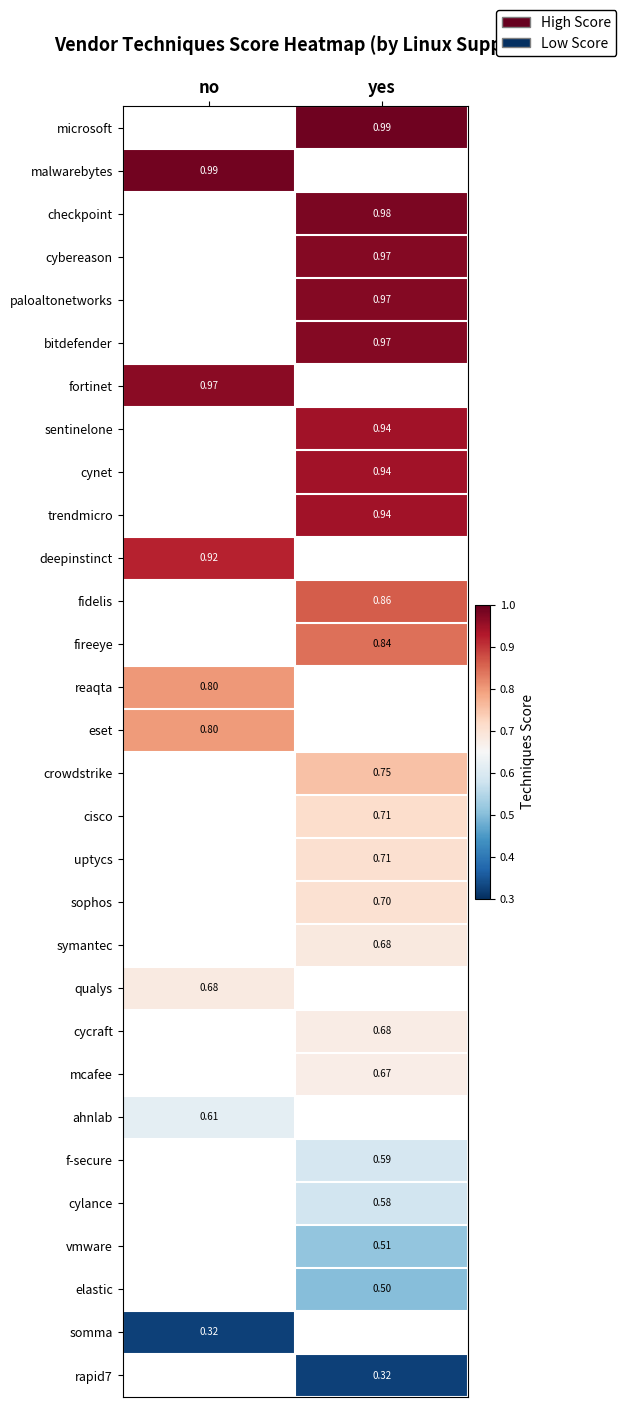

Which has a higher value, yes or no?

no